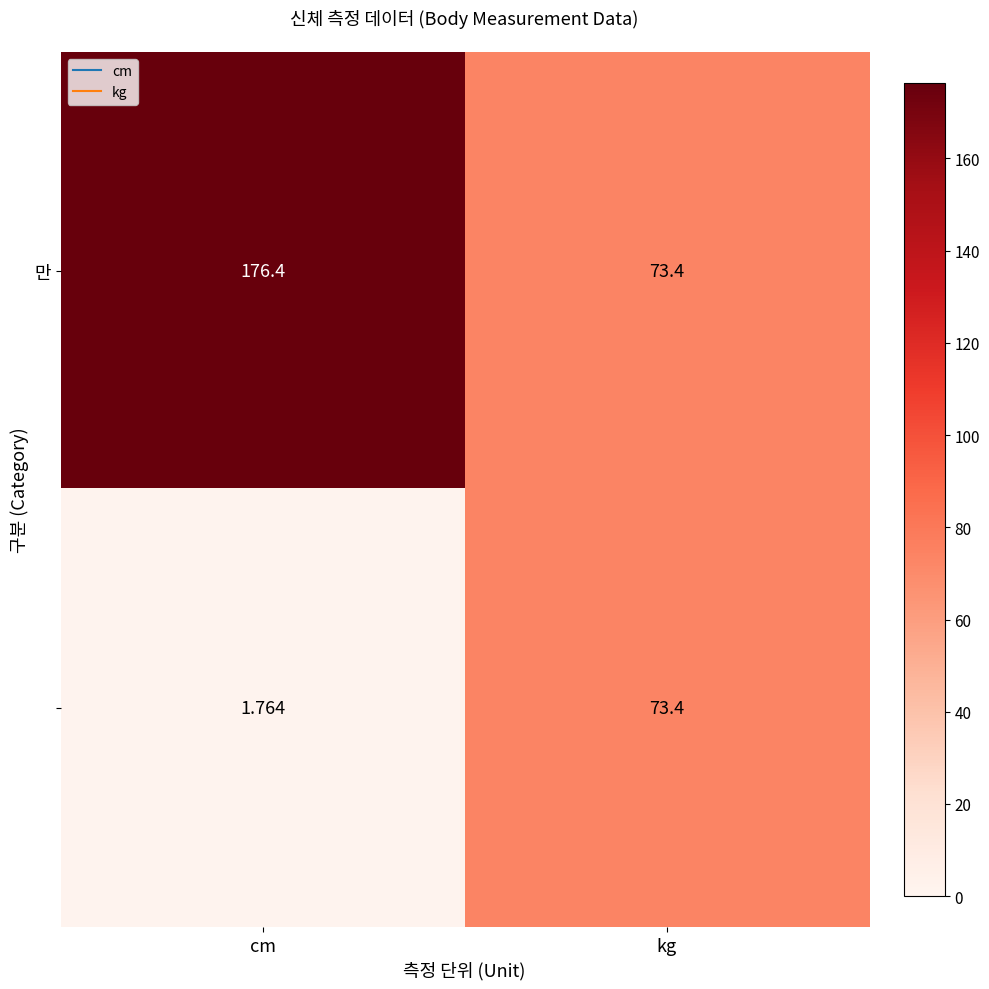

At which category is the sum across all series the highest?

cm